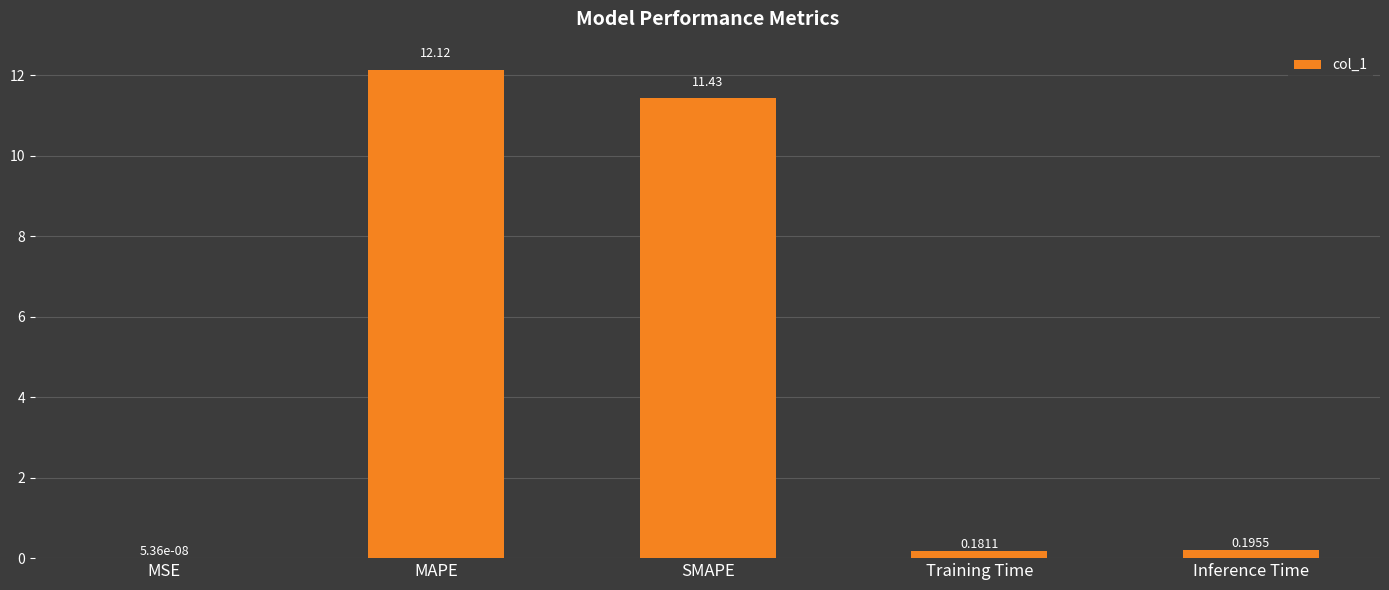

What is the difference between the values at Training Time and SMAPE?

11.2